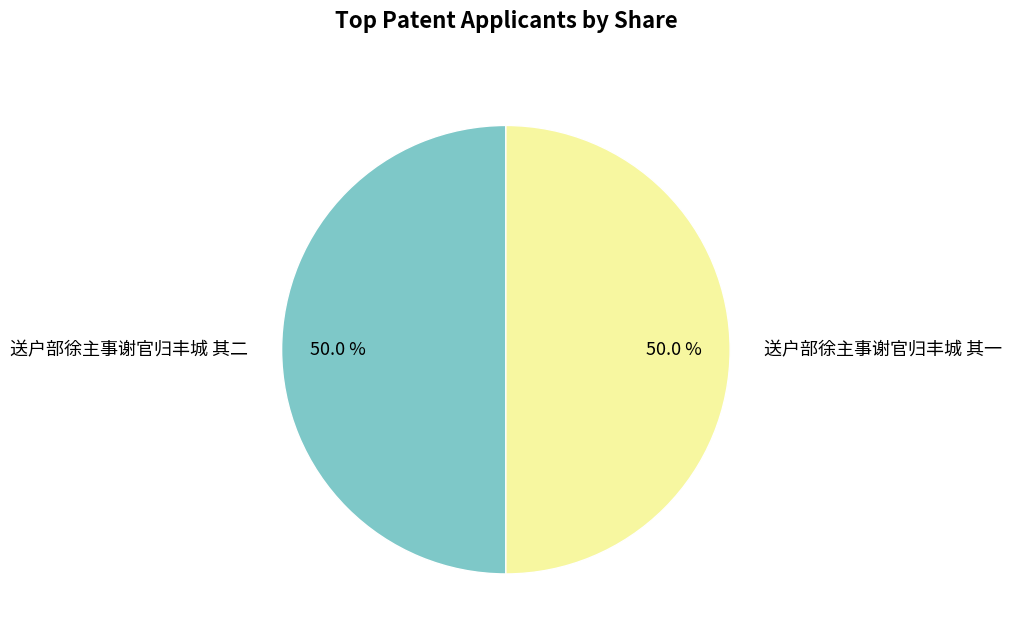

What percentage do 送户部徐主事谢官归丰城 其二 and 送户部徐主事谢官归丰城 其一 together represent?

100.0%